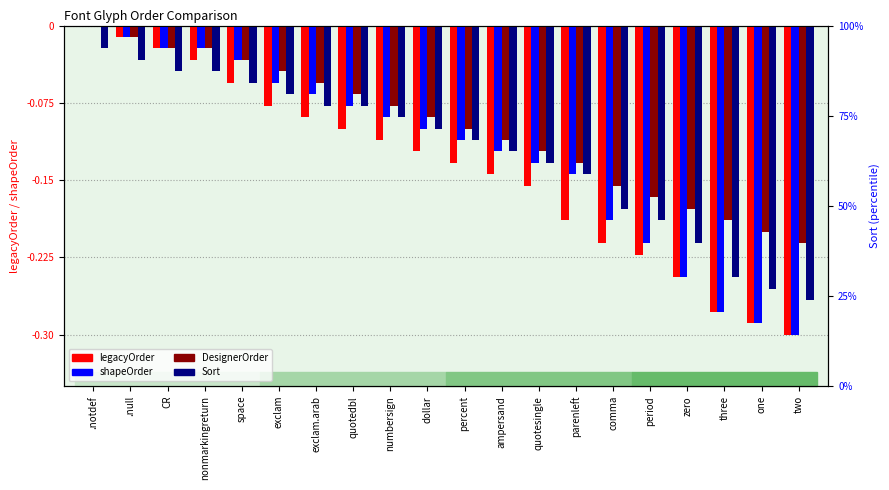

What are all the series names shown in the legend?

legacyOrder, shapeOrder, DesignerOrder, Sort